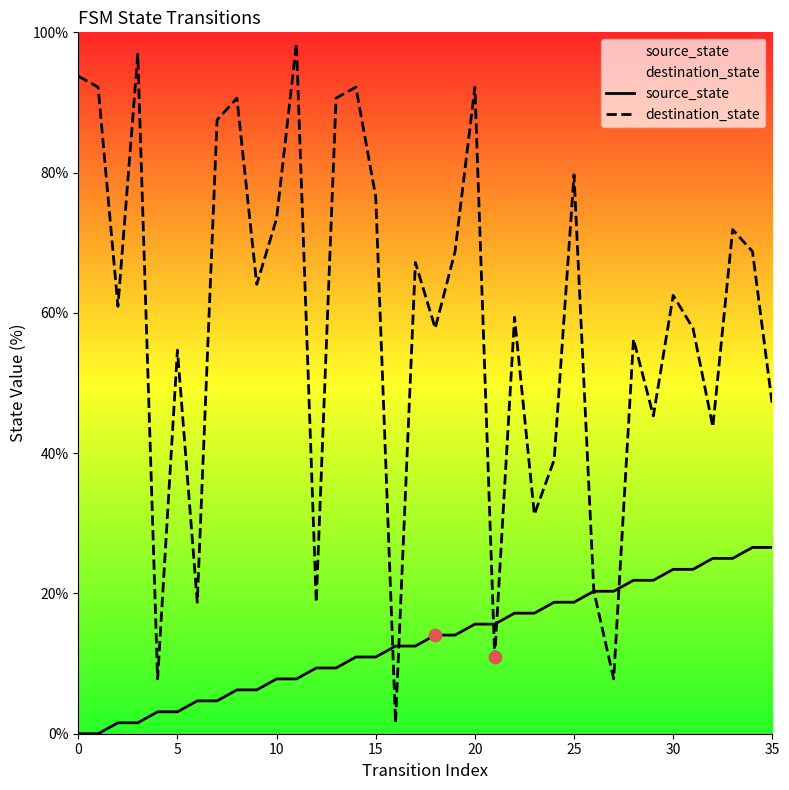

At how many categories does at least one series exceed 78?

10